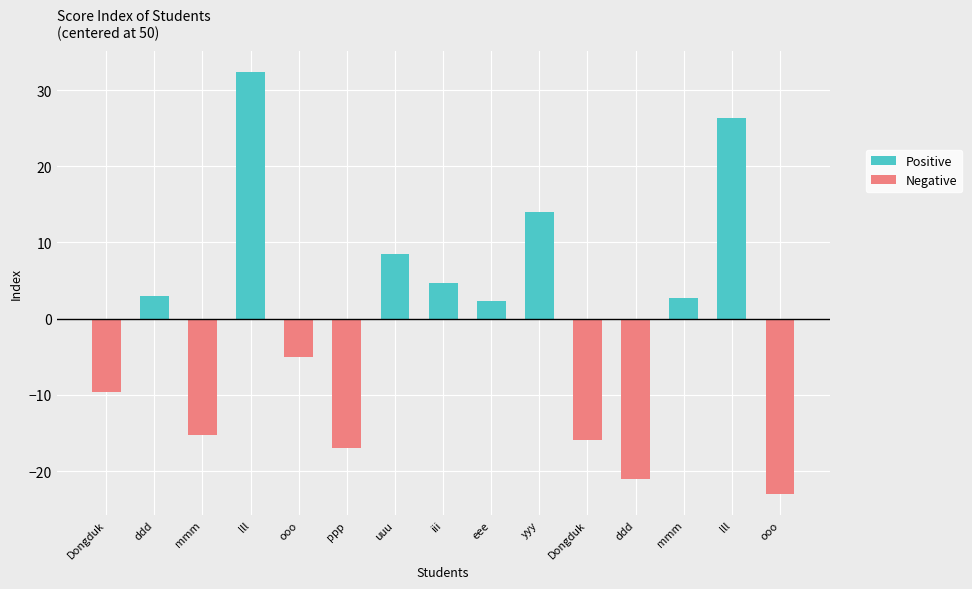

Reading right to left, transcribe all the data shown in this chart.

Positive: 0.0	26.4	2.7	0.0	0.0	14.0	2.4	4.6	8.5	0.0	0.0	32.4	0.0	3.0	0.0
Negative: -23.0	0.0	0.0	-21.0	-15.9	0.0	0.0	0.0	0.0	-17.0	-5.0	0.0	-15.3	0.0	-9.6